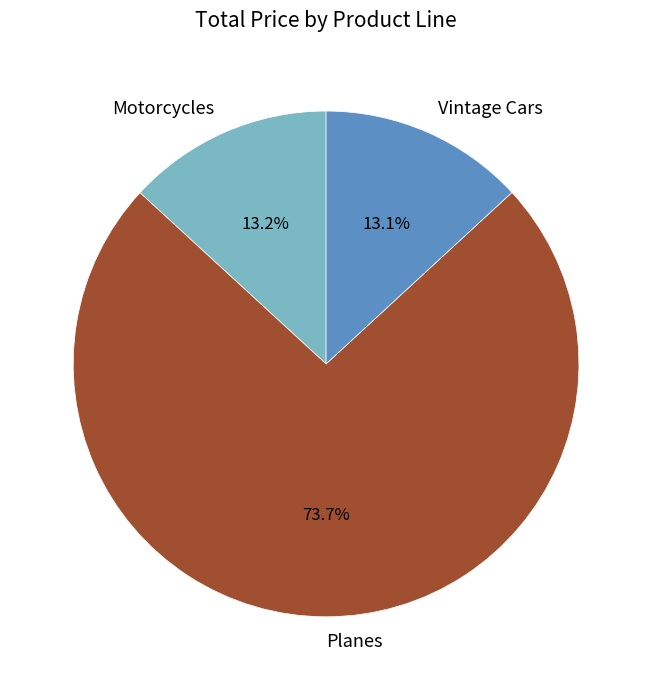

Which has a higher value, Planes or Motorcycles?

Planes